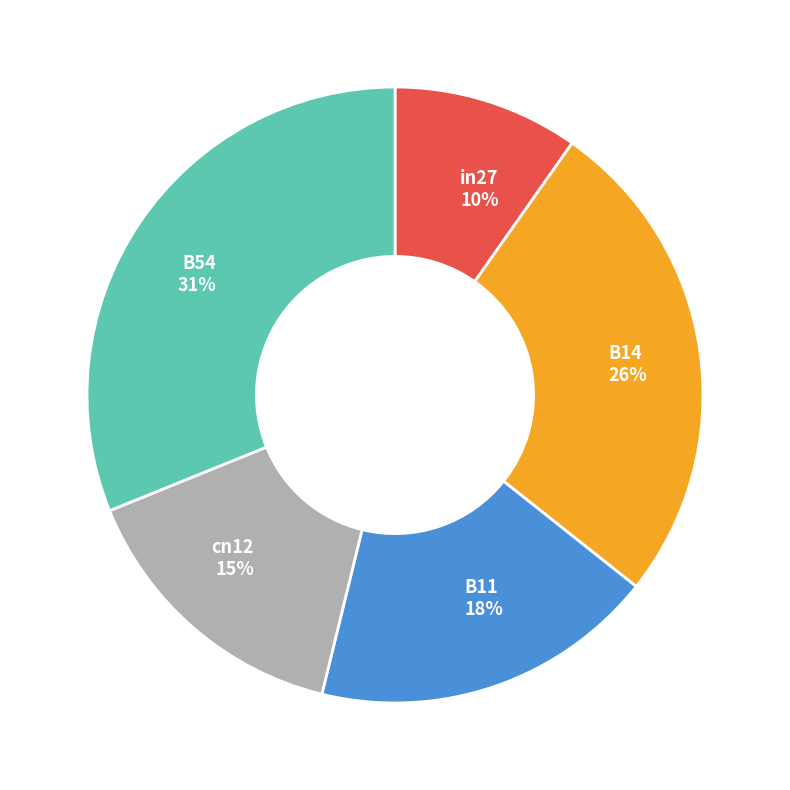

To the nearest percent, what portion does B54 represent?

31%